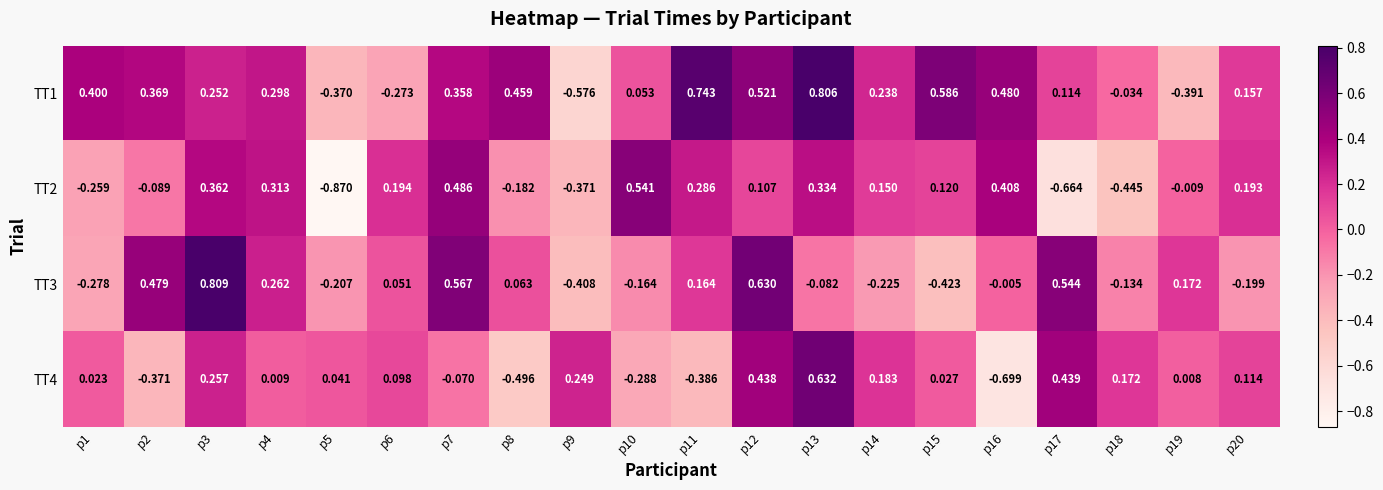

At how many categories does at least one series exceed 0?

20